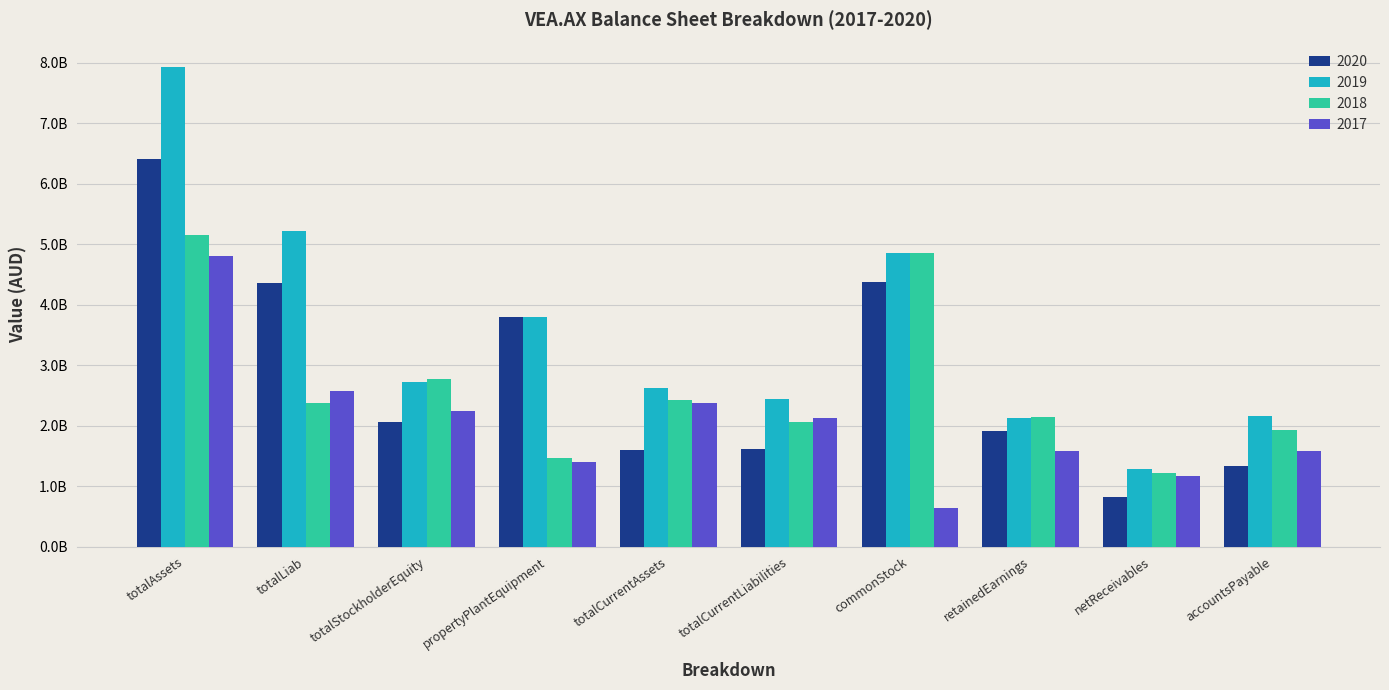

Reading left to right, what are all the values shown in this chart?

2020: totalAssets=6414000000	totalLiab=4356900000	totalStockholderEquity=2057100000	propertyPlantEquipment=3796700000	totalCurrentAssets=1593500000	totalCurrentLiabilities=1606900000	commonStock=4373900000	retainedEarnings=1906600000	netReceivables=815100000	accountsPayable=1329600000
2019: totalAssets=7938000000	totalLiab=5214100000	totalStockholderEquity=2723900000	propertyPlantEquipment=3796200000	totalCurrentAssets=2629600000	totalCurrentLiabilities=2448000000	commonStock=4861300000	retainedEarnings=2123300000	netReceivables=1279000000	accountsPayable=2165500000
2018: totalAssets=5159300000	totalLiab=2380200000	totalStockholderEquity=2779100000	propertyPlantEquipment=1471300000	totalCurrentAssets=2427600000	totalCurrentLiabilities=2054100000	commonStock=4861300000	retainedEarnings=2144200000	netReceivables=1217100000	accountsPayable=1922800000
2017: totalAssets=4806500000	totalLiab=2571700000	totalStockholderEquity=2234800000	propertyPlantEquipment=1398600000	totalCurrentAssets=2366800000	totalCurrentLiabilities=2132800000	commonStock=645200000	retainedEarnings=1578100000	netReceivables=1165000000	accountsPayable=1586000000